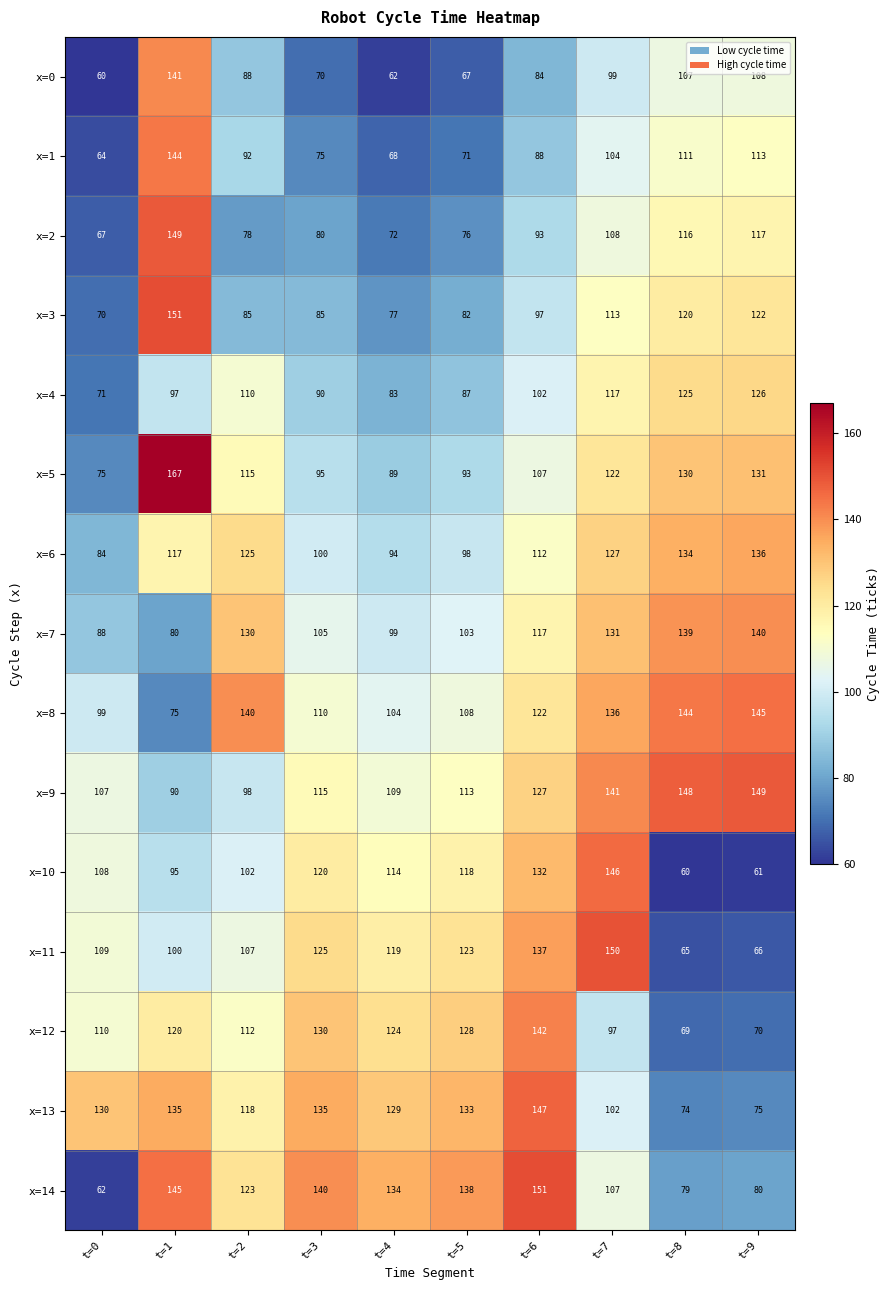

Rank the series at t=5 from highest to lowest value.

x=14, x=13, x=12, x=11, x=10, x=9, x=8, x=7, x=6, x=5, x=4, x=3, x=2, x=1, x=0